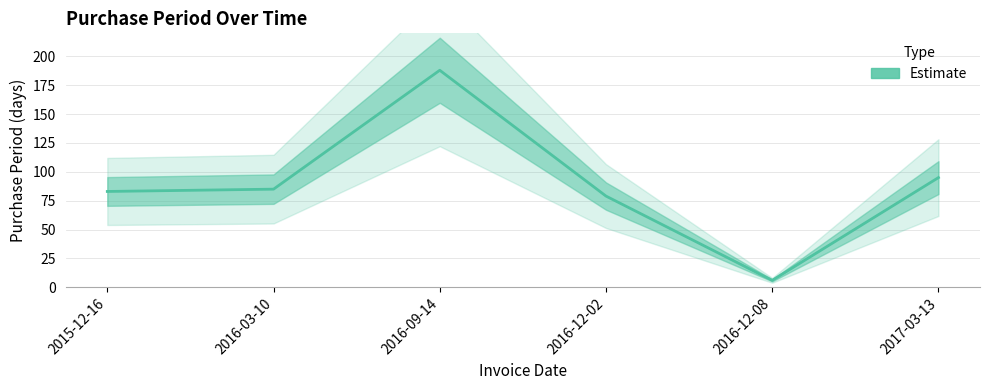

What is the sum of the values at 2016-12-08 and 2016-09-14?

194